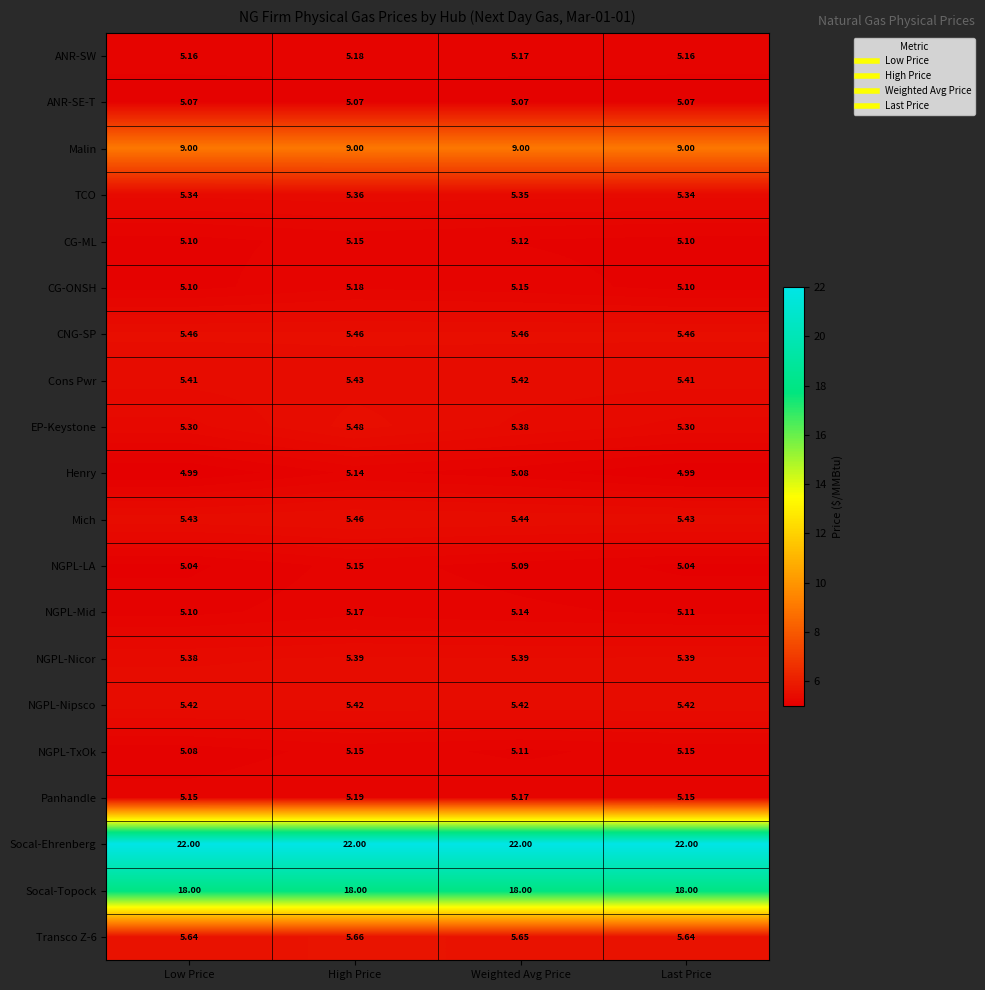

Which series has the largest total across all categories?

Socal-Ehrenberg